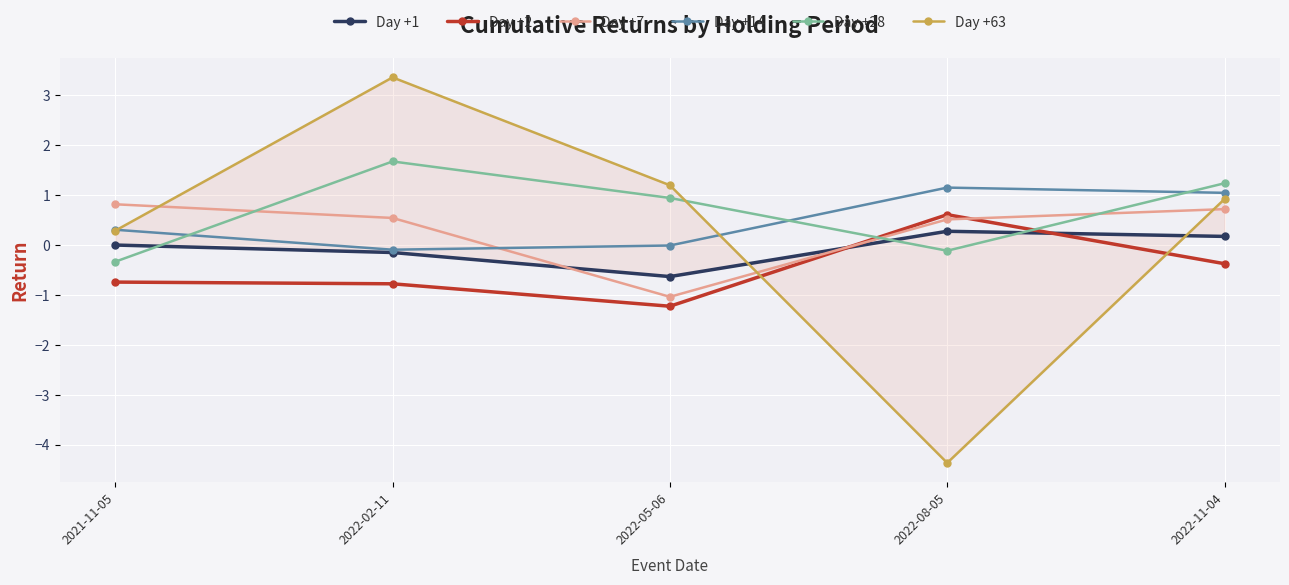

What is the approximate value of Day +7 at 2022-08-05?

0.5